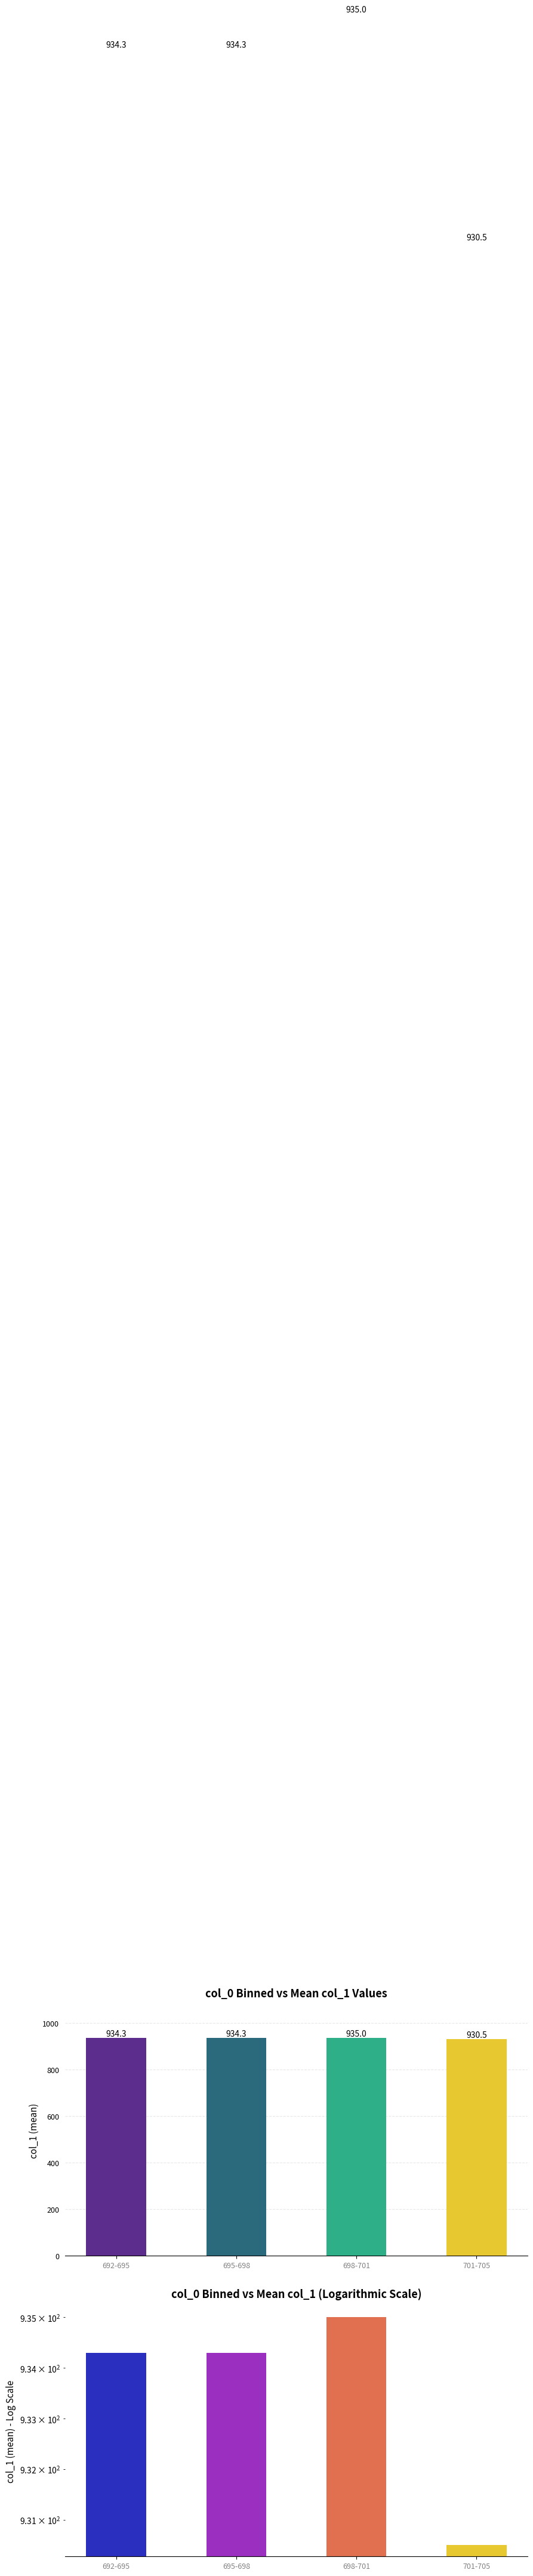

What is the ratio of the value at 695-698 to the value at 698-701?

1.0